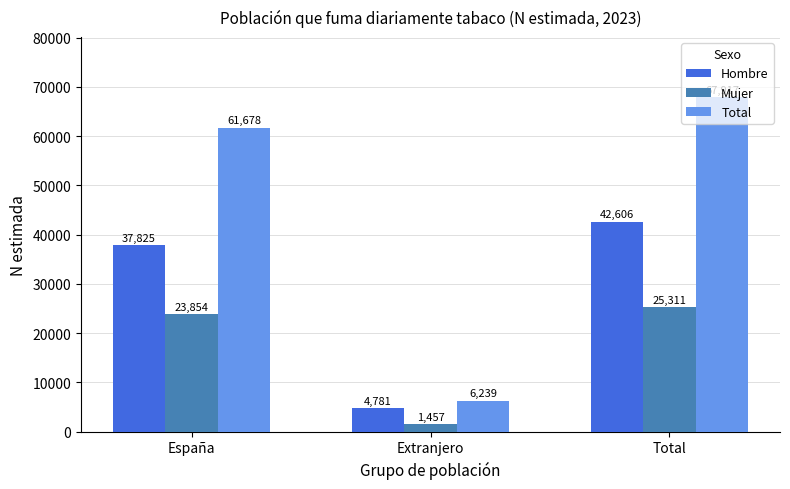

What is the total value across all series at Total?

135834